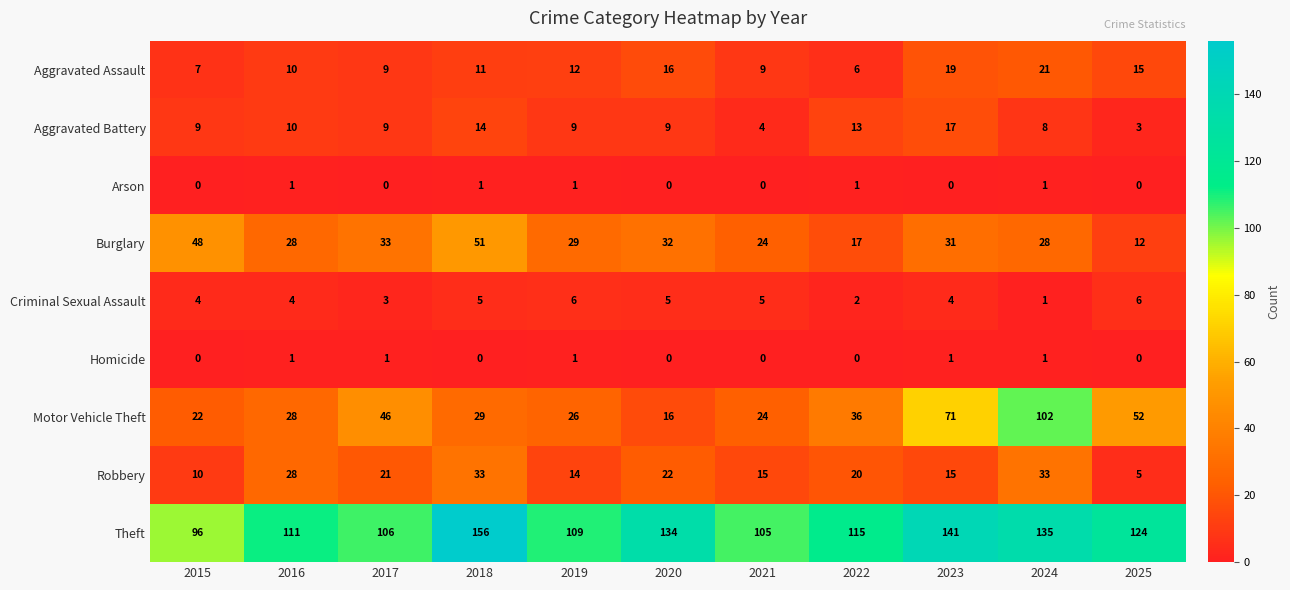

What is the average value of the Theft series?

121